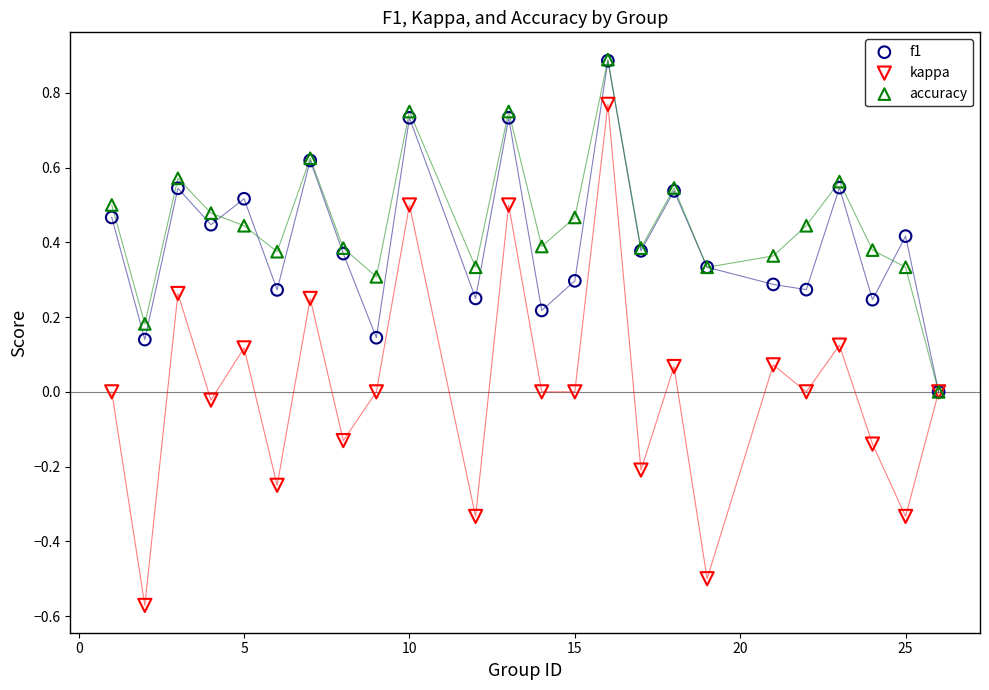

Which series contains the lowest Y value?

kappa